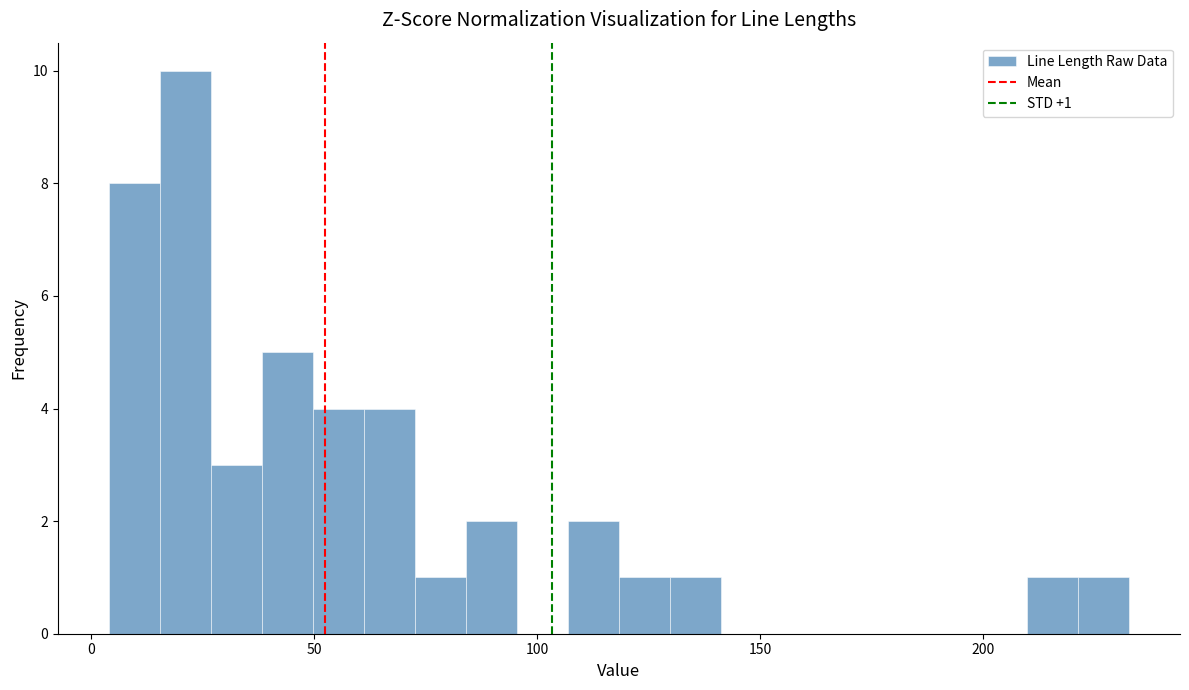

Read against the x-axis, roughly where is the centre of the tallest bar?

20